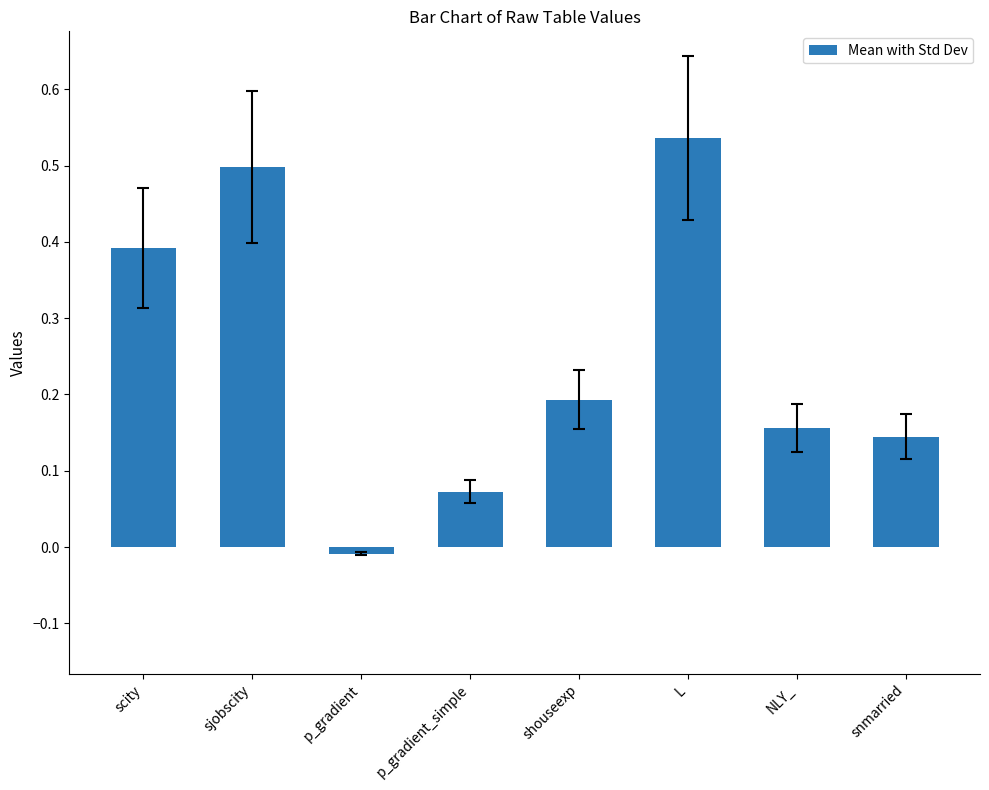

List the labels in order of value, smallest first.

p_gradient, p_gradient_simple, snmarried, NLY_, shouseexp, scity, sjobscity, L